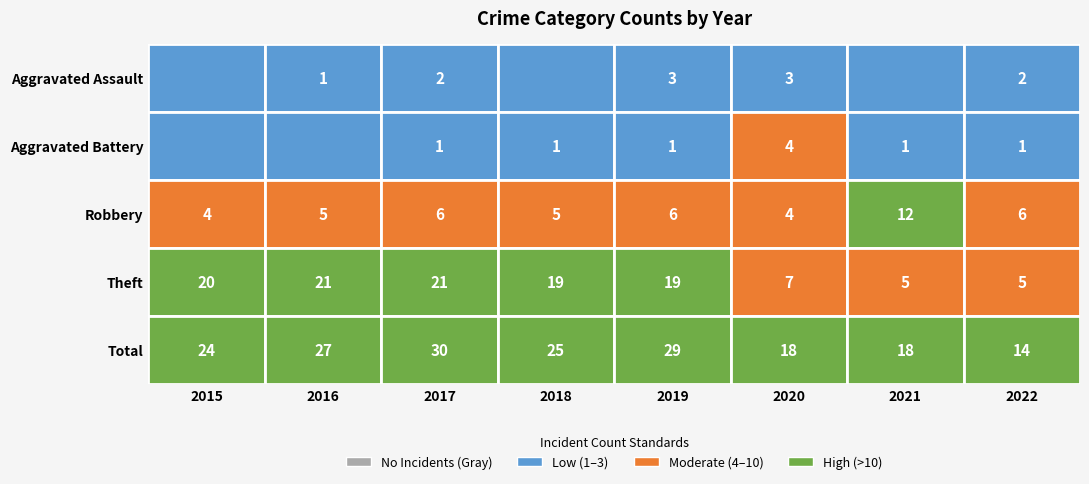

Reading left to right, list all the values displayed in this chart.

Aggravated Assault: 0	1	2	0	3	3	0	2
Aggravated Battery: 0	0	1	1	1	4	1	1
Robbery: 4	5	6	5	6	4	12	6
Theft: 20	21	21	19	19	7	5	5
Total: 24	27	30	25	29	18	18	14